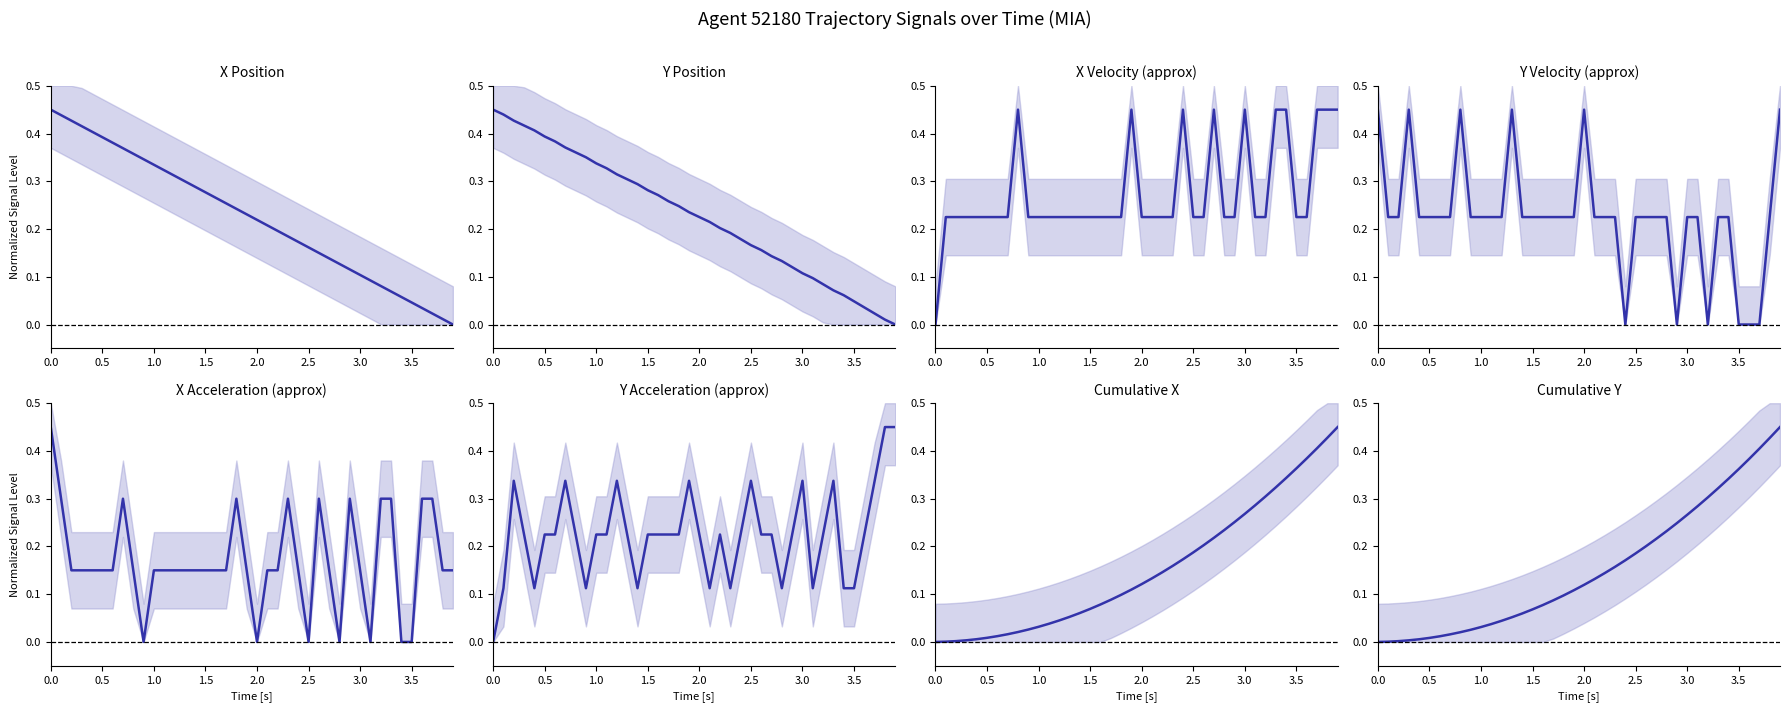

Reading right to left, extract all data points from this chart.

X: 0.0	0.0	0.0	0.0	0.0	0.1	0.1	0.1	0.1	0.1	0.1	0.1	0.1	0.1	0.2	0.2	0.2	0.2	0.2	0.2	0.2	0.2	0.3	0.3	0.3	0.3	0.3	0.3	0.3	0.3	0.3	0.4	0.4	0.4	0.4	0.4	0.4	0.4	0.4	0.5
Y: 0.0	0.0	0.0	0.0	0.0	0.1	0.1	0.1	0.1	0.1	0.1	0.1	0.1	0.2	0.2	0.2	0.2	0.2	0.2	0.2	0.2	0.2	0.3	0.3	0.3	0.3	0.3	0.3	0.3	0.3	0.4	0.4	0.4	0.4	0.4	0.4	0.4	0.4	0.4	0.5